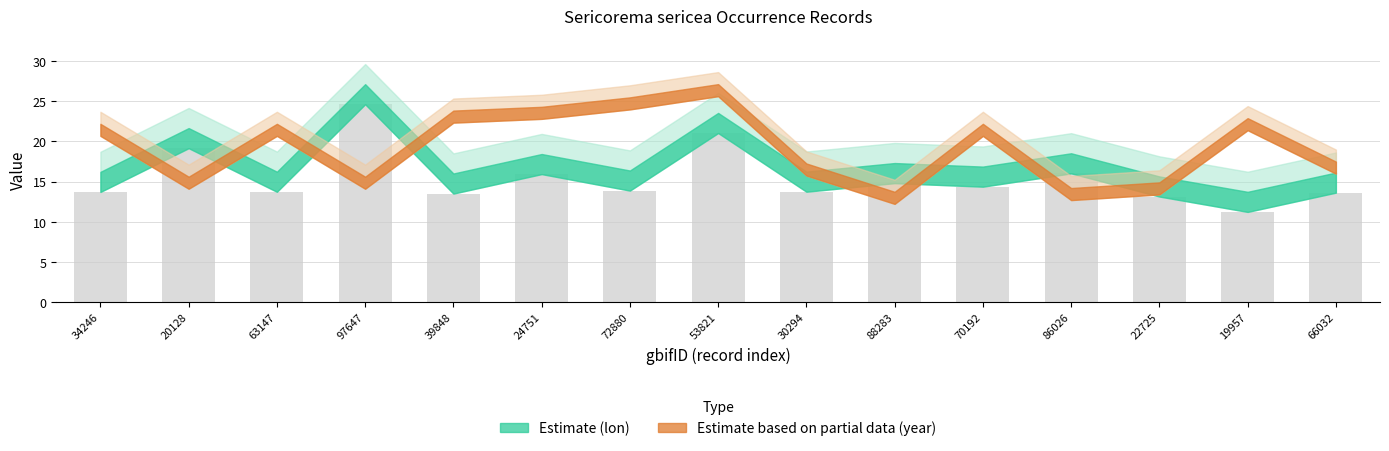

Which category has the lowest value across all series?

19957